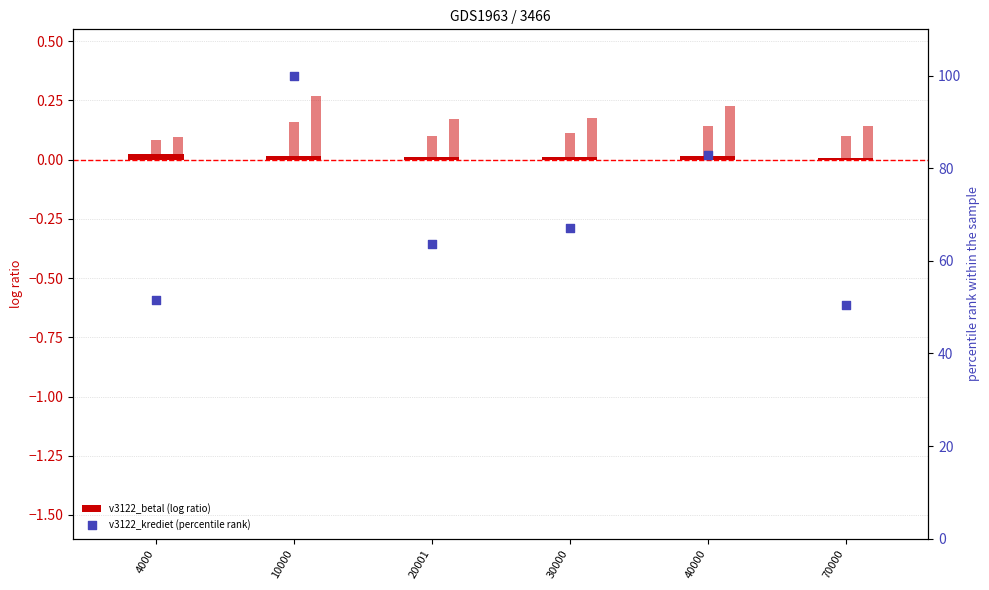

Which series reaches the maximum Y coordinate?

v3122_krediet (percentile rank)